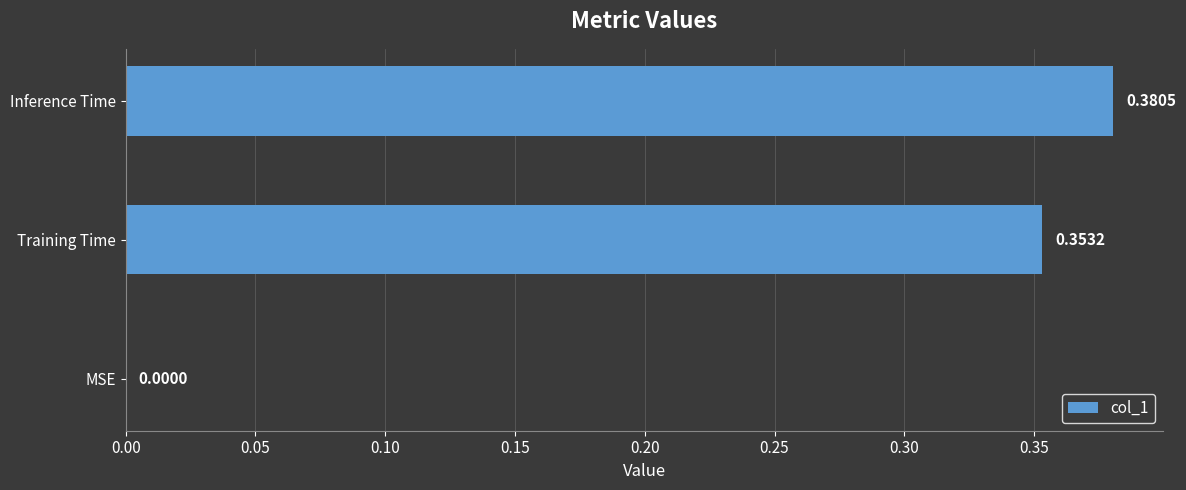

Between Inference Time and MSE, which is larger?

Inference Time